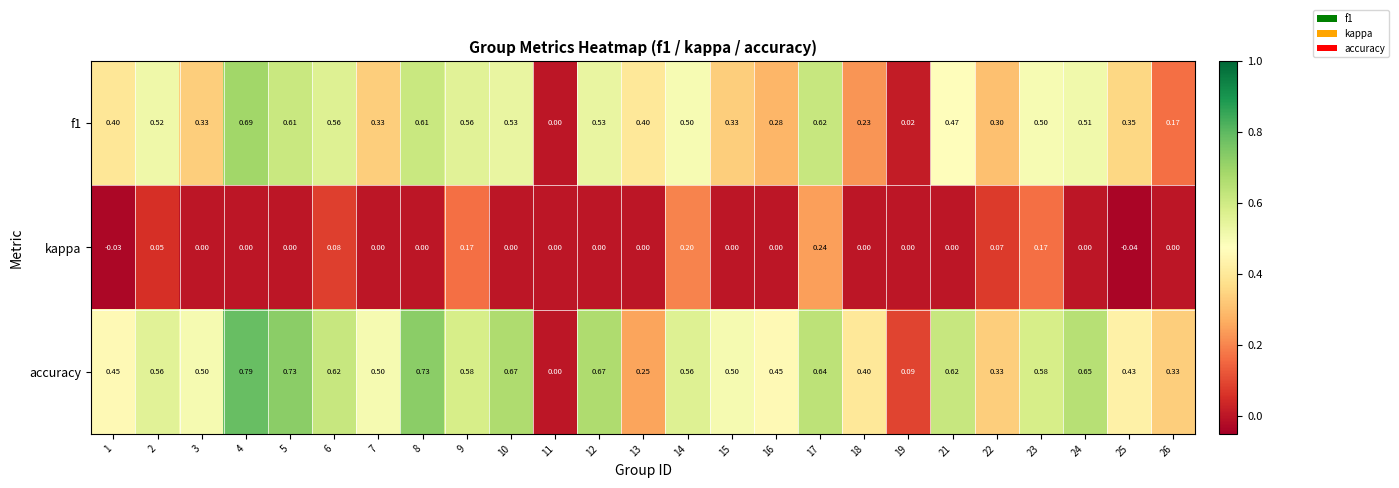

Which series has the largest total across all categories?

accuracy